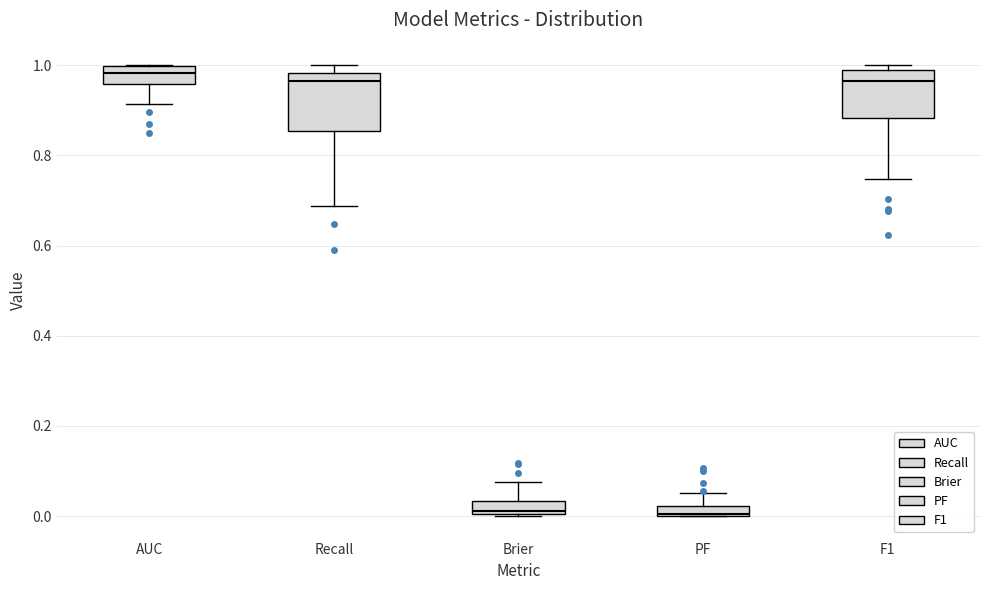

Where does the median line of the box for AUC sit on the y-axis? The values are not printed on the chart, so give them approximately, as read against the axis.

0.98